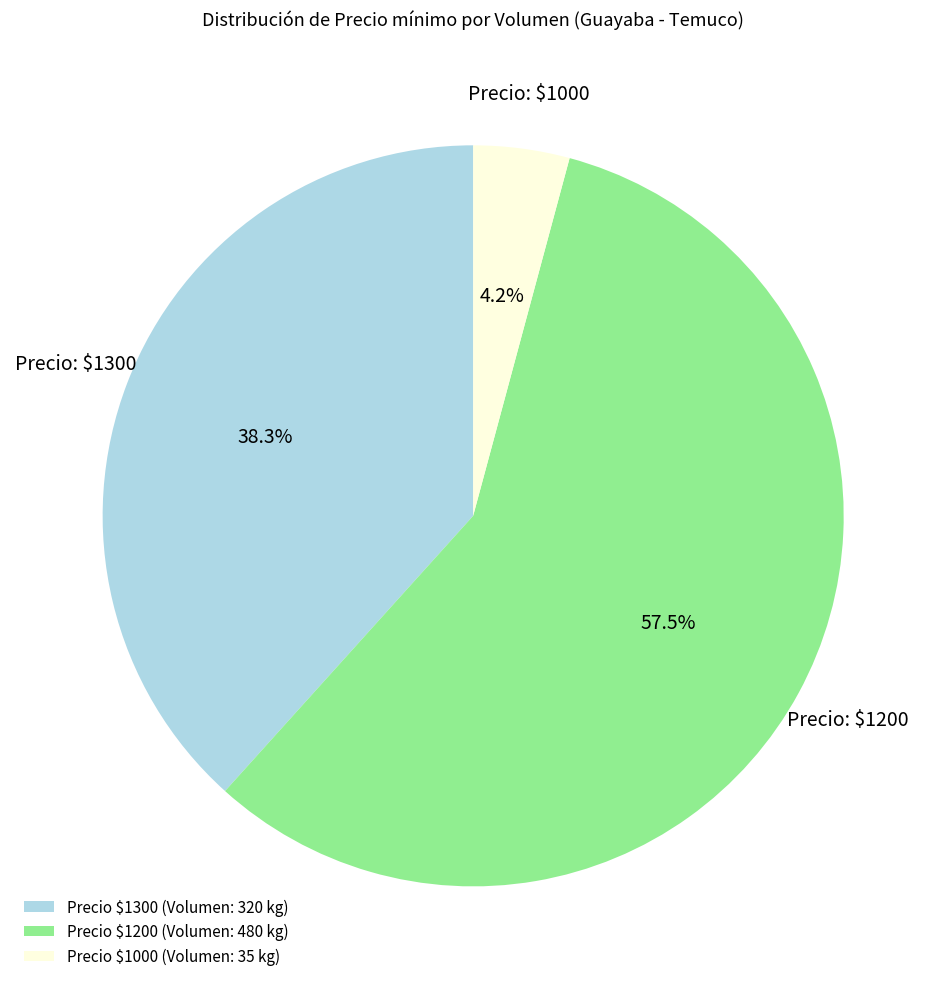

Is Precio $1000 (Volumen: 35 kg) the majority of the pie?

No